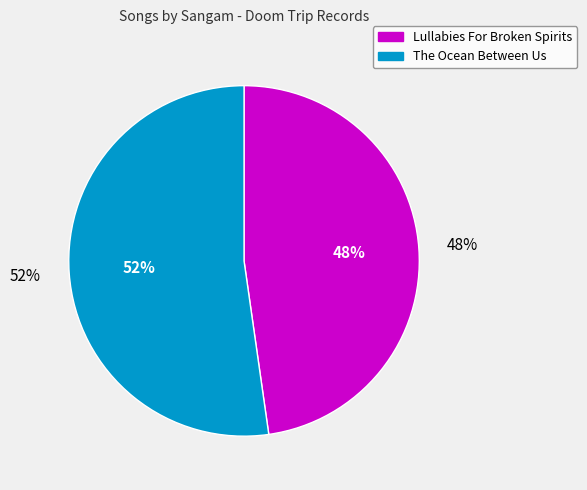

Does any single category account for the majority?

Yes